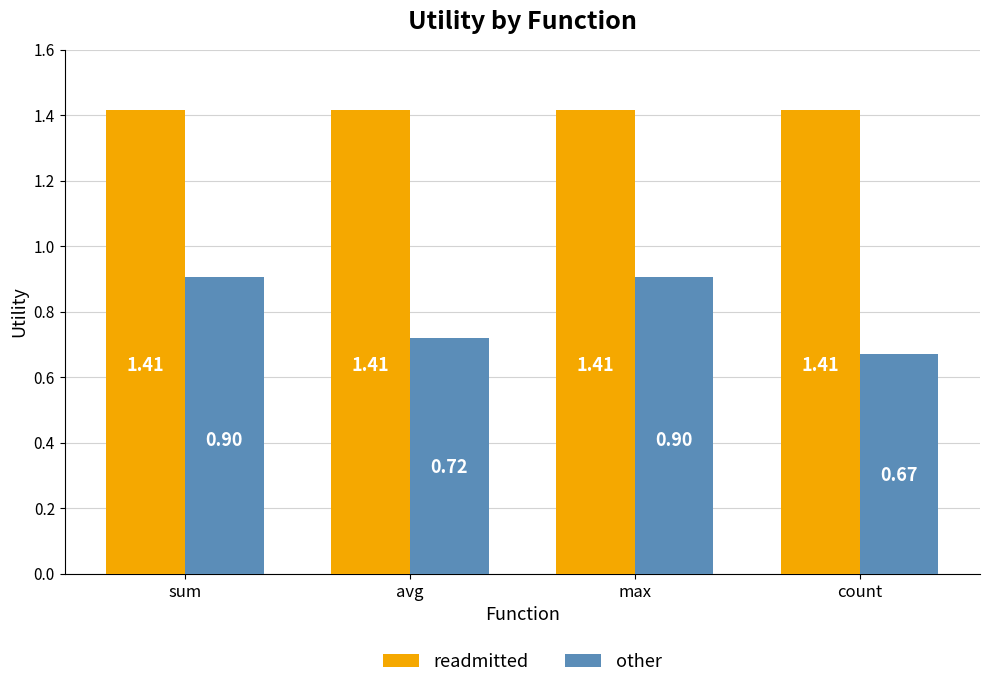

Which series changed the most between avg and count?

other